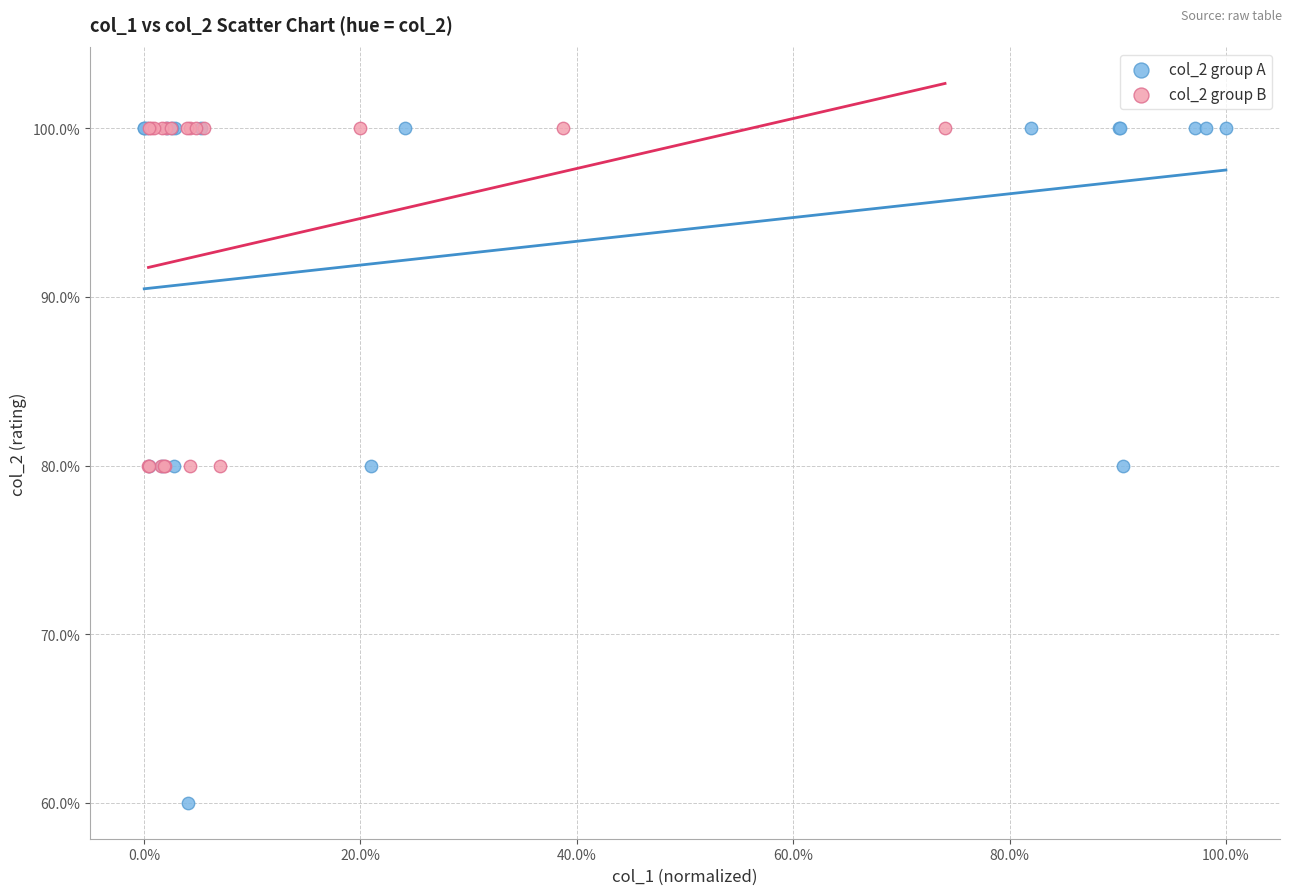

What are all the series names shown in the legend?

col_2 group A, col_2 group B